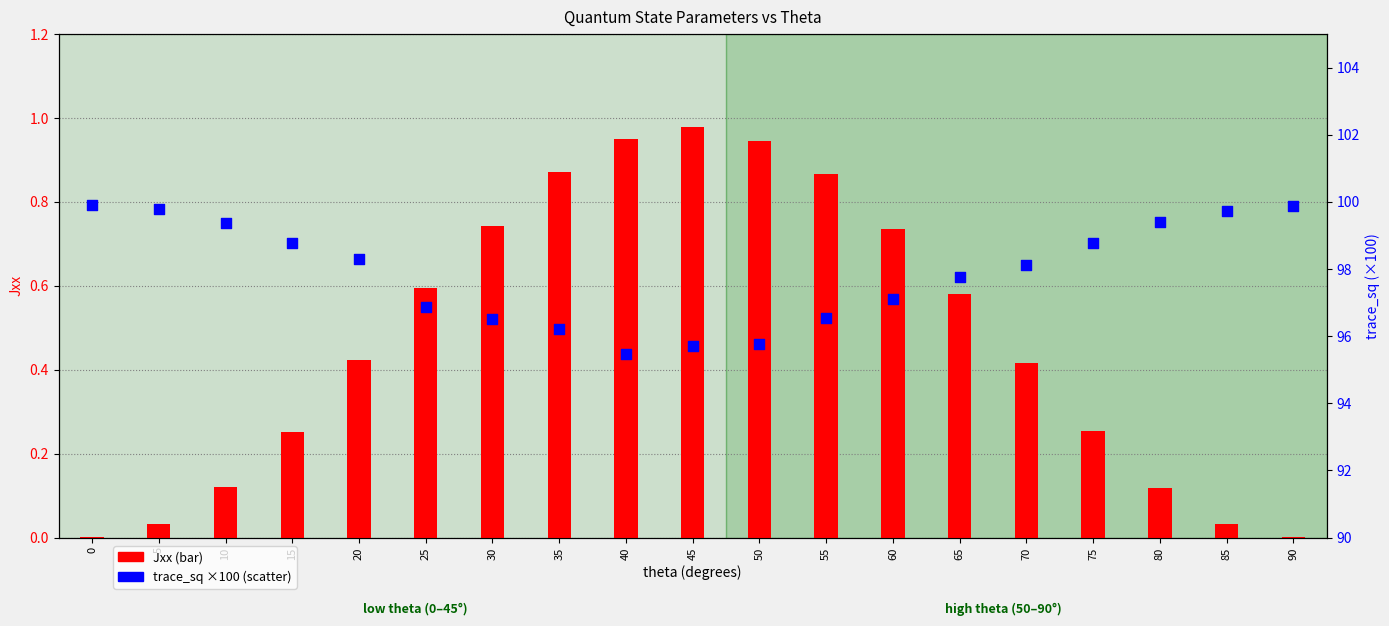

At how many categories does at least one series exceed 68?

19